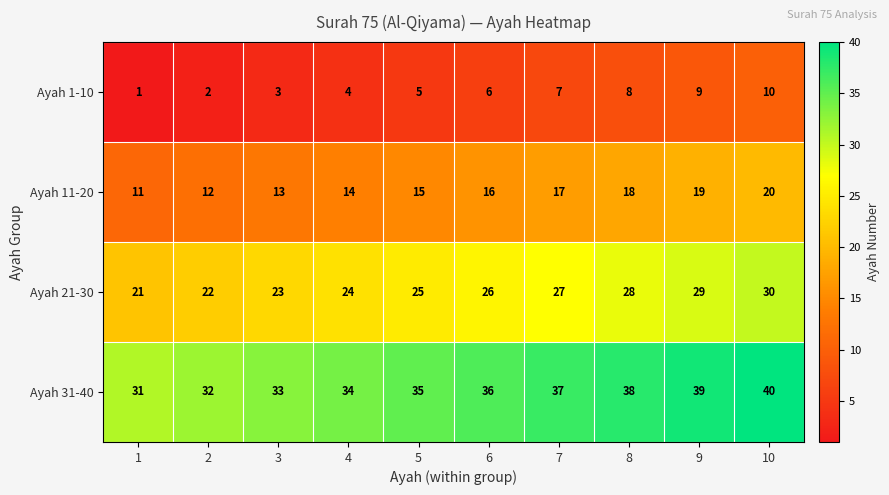

At which label is Ayah 11-20 closest to 15?

5